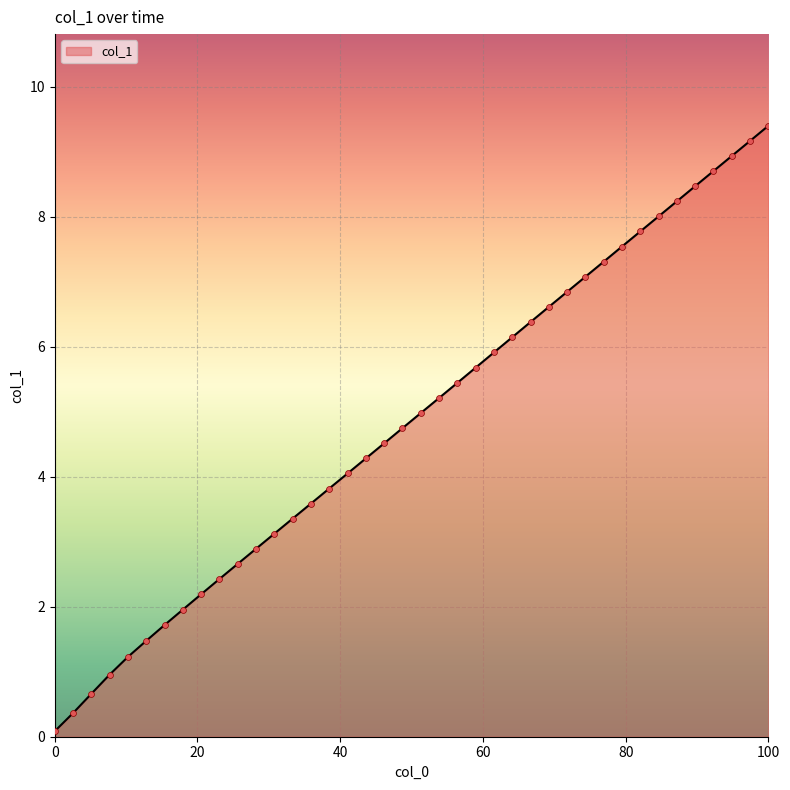

What is the difference between the maximum and minimum values?

9.3